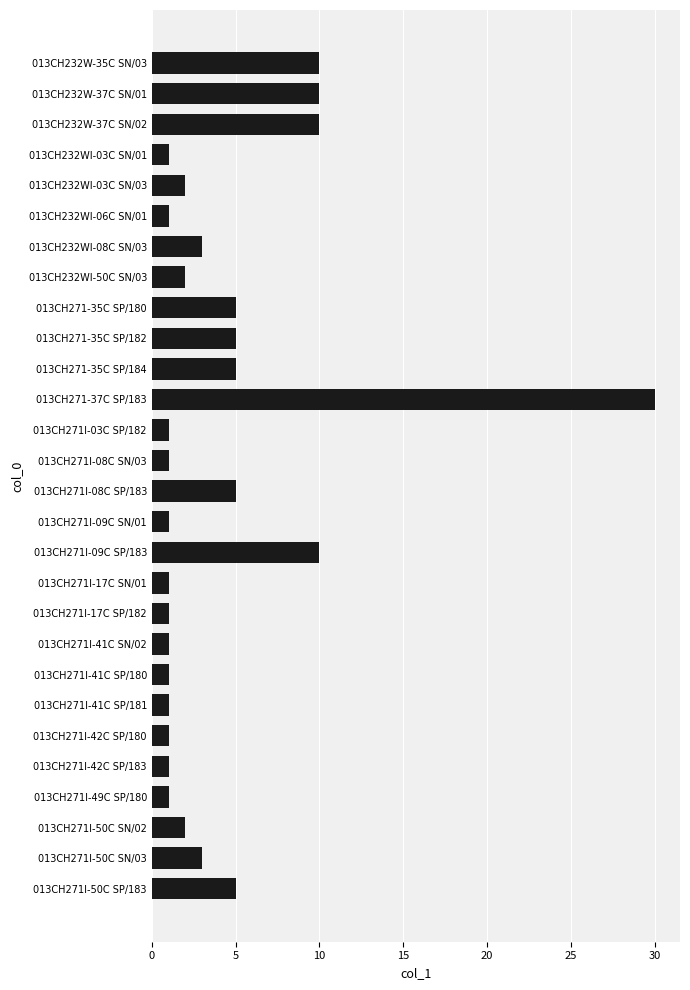

What is the smallest value displayed?

1